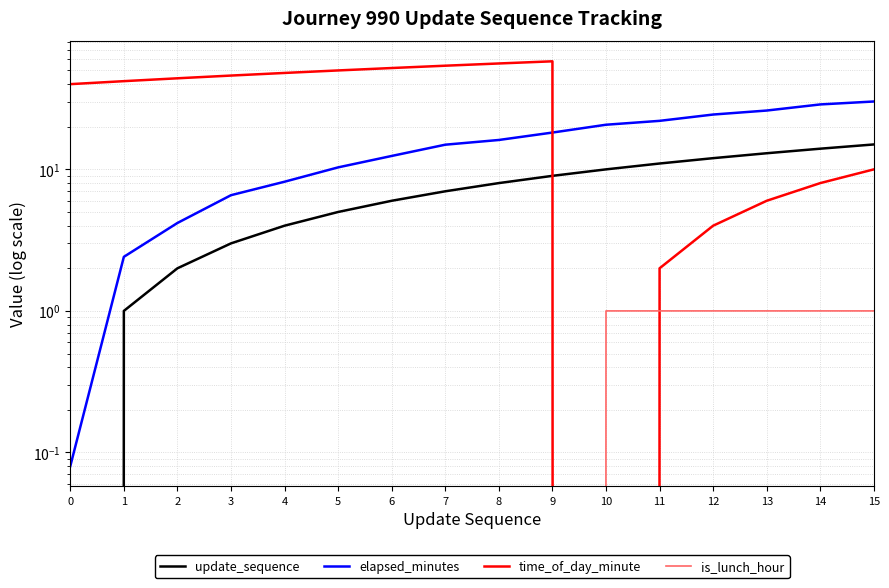

What is the sum of all elapsed_minutes values?

245.5